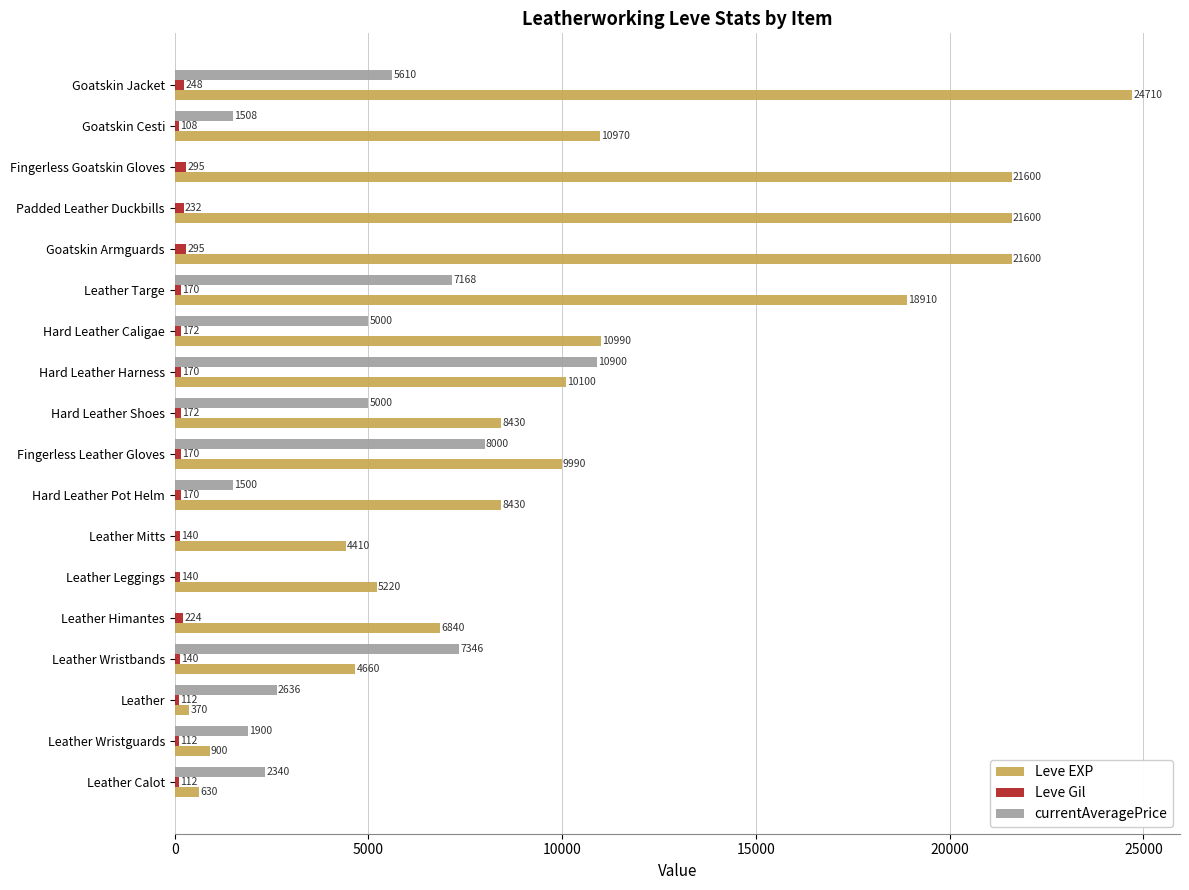

Read the Leve Gil value at Fingerless Leather Gloves, to the nearest 50.

150